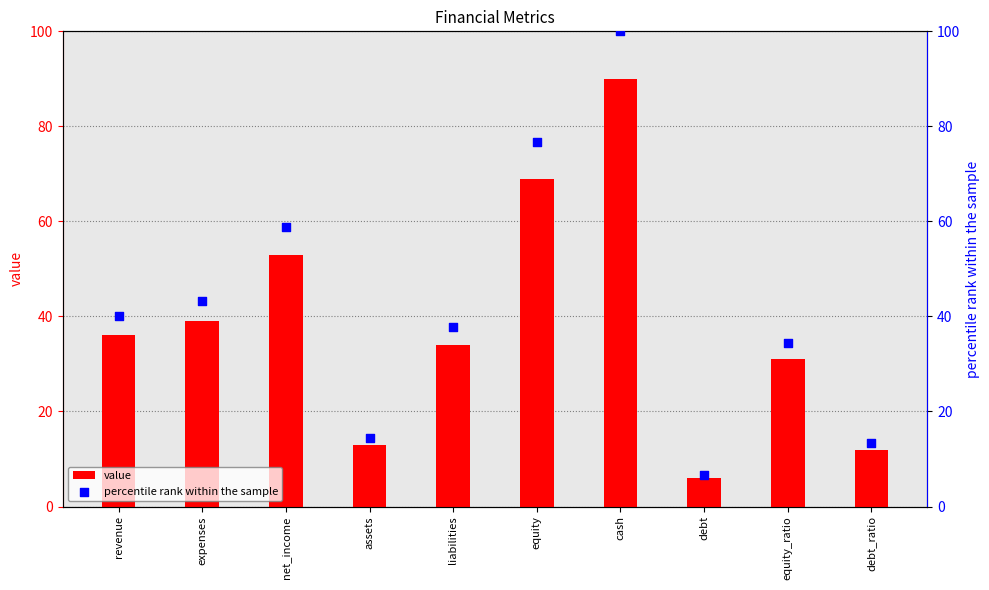

Which series has the largest total across all categories?

percentile rank within the sample